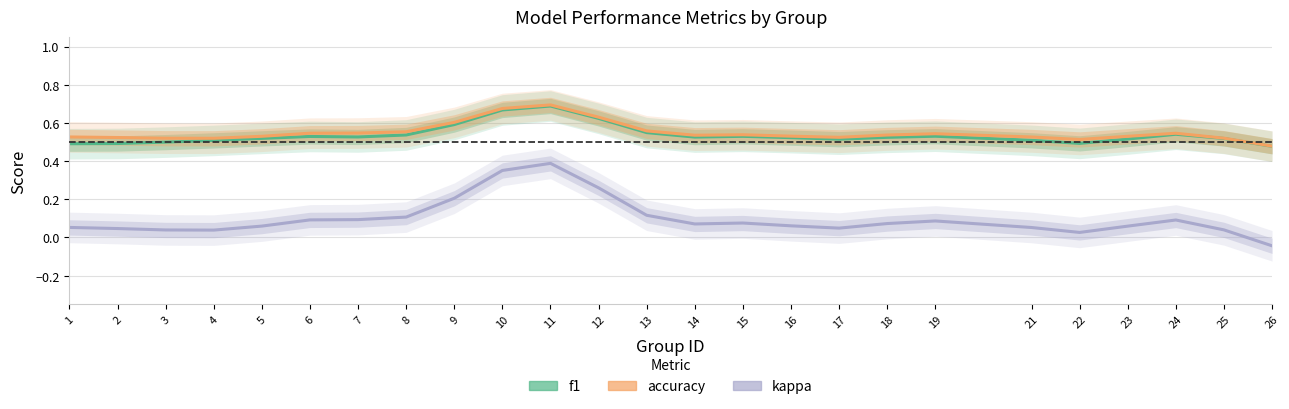

Which has a higher value, 14 or 17?

14